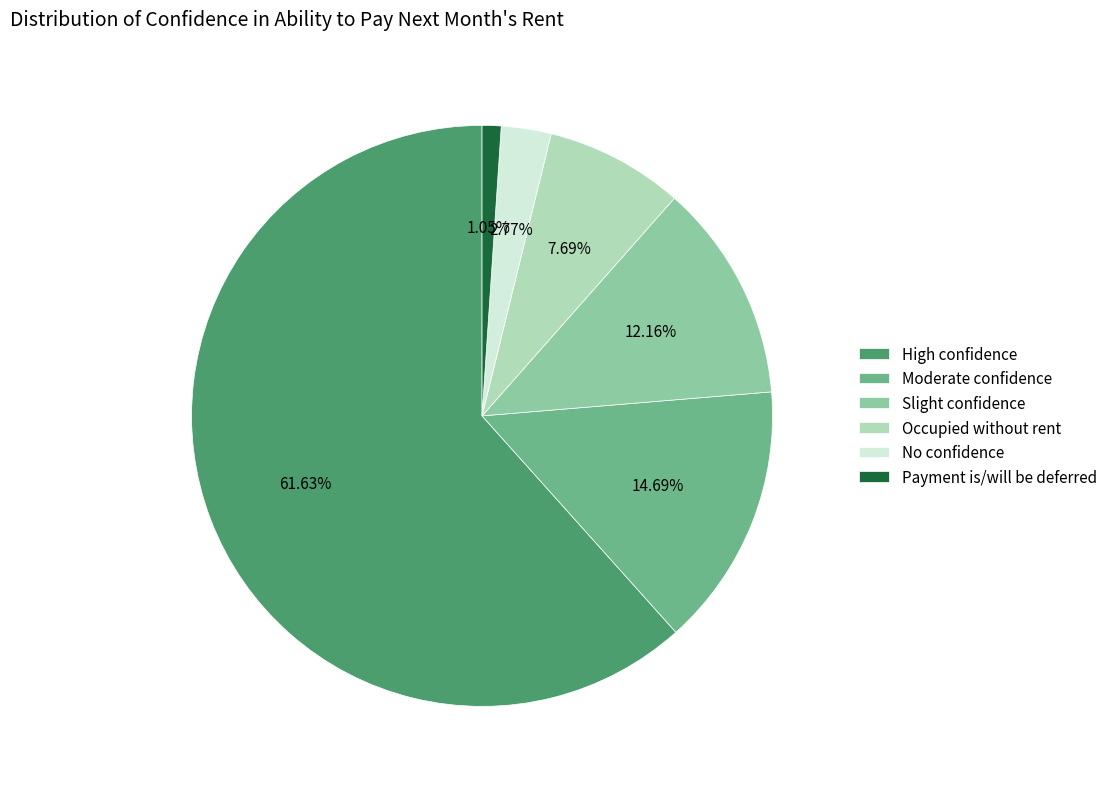

To the nearest percent, what percentage of the pie is Moderate confidence?

15%